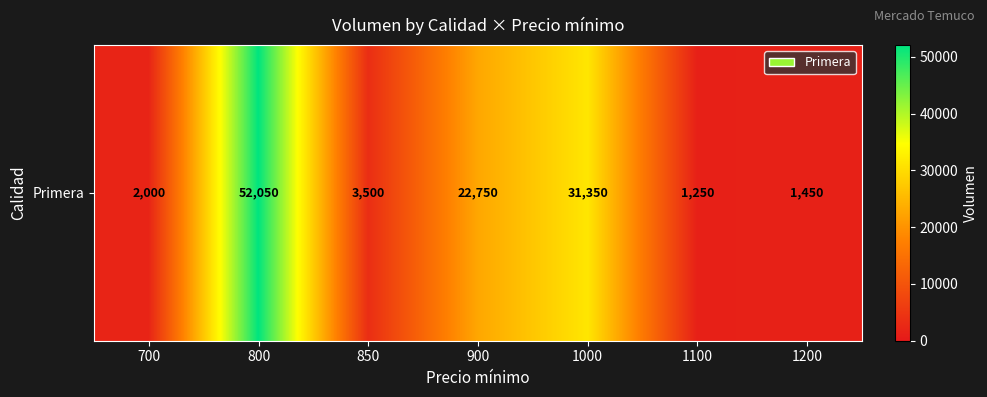

Rank the categories by value from highest to lowest.

800, 1000, 900, 850, 700, 1200, 1100